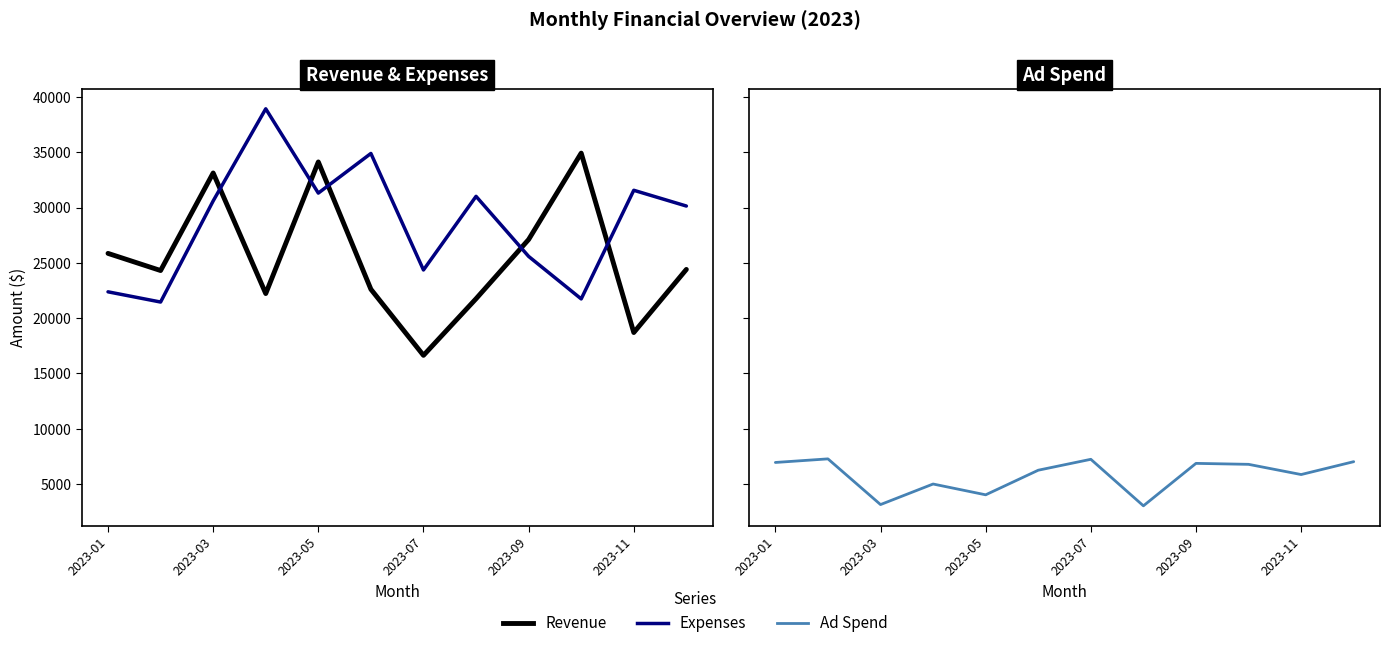

How many data points in Expenses are less than 30595?

6